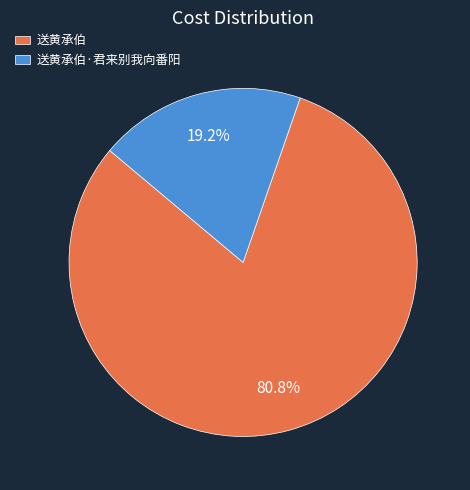

What is the majority slice?

送黄承伯